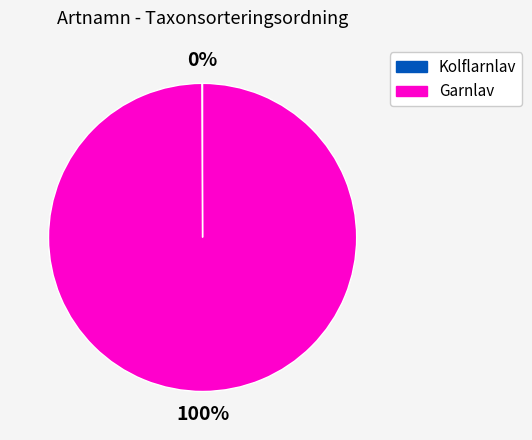

To the nearest percent, what percentage of the pie is Garnlav?

100%